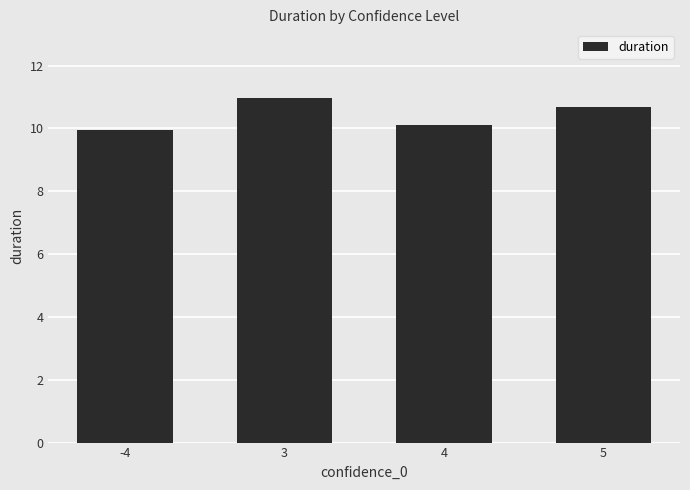

Reading left to right, transcribe all the data shown in this chart.

9.9	11.0	10.1	10.7